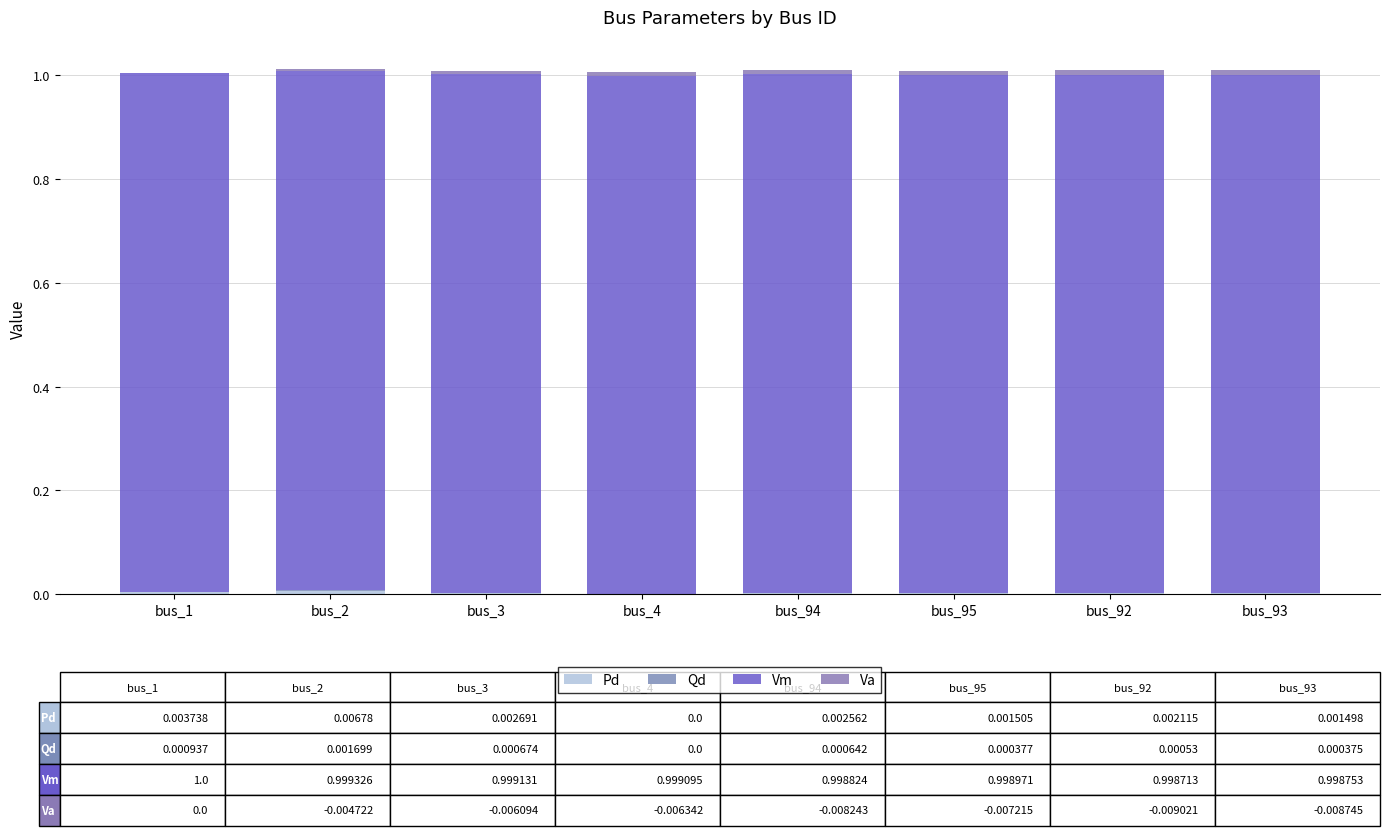

Rank the series at bus_93 from highest to lowest value.

Vm, Va, Pd, Qd